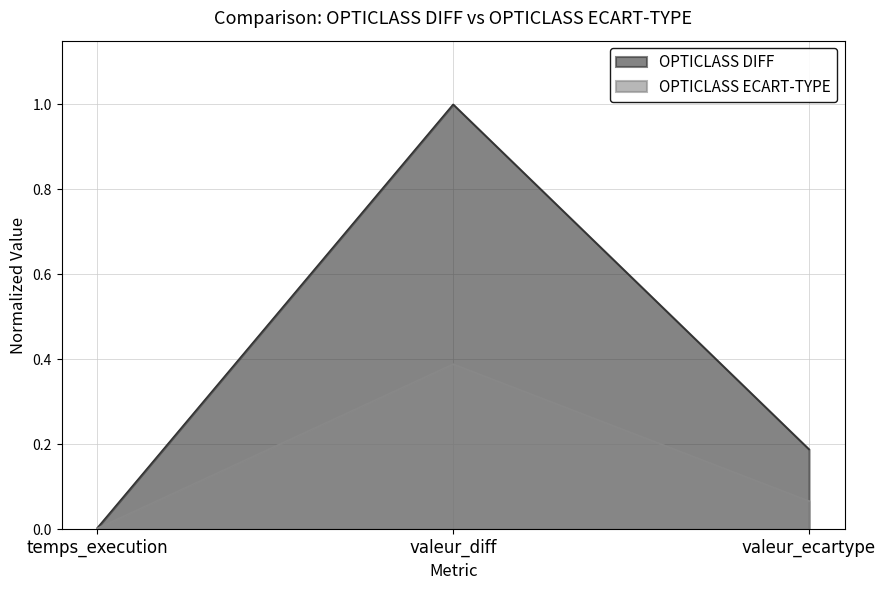

Reading left to right, extract all data points from this chart.

OPTICLASS DIFF: 0.0	1.0	0.2
OPTICLASS ECART-TYPE: 0.0	0.4	0.1